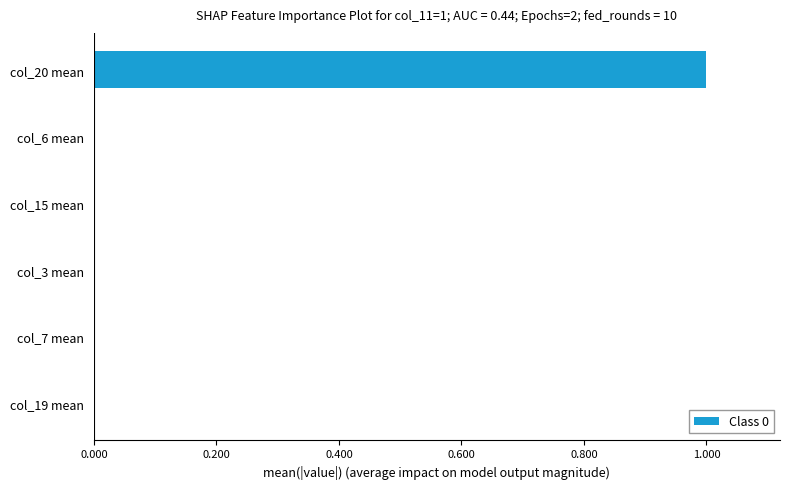

Which label corresponds to the largest value in the chart?

col_20 mean